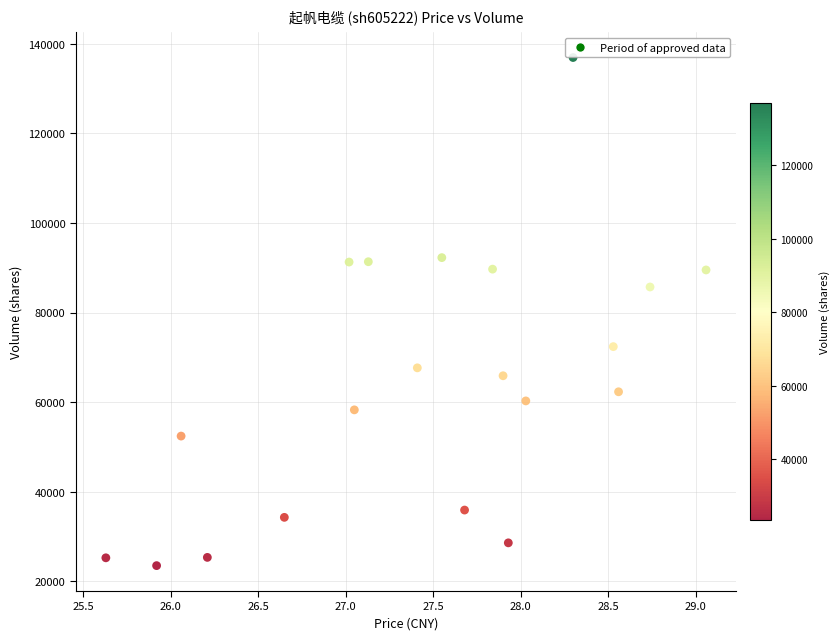

What is the range of Y values (max minus min)?

113452